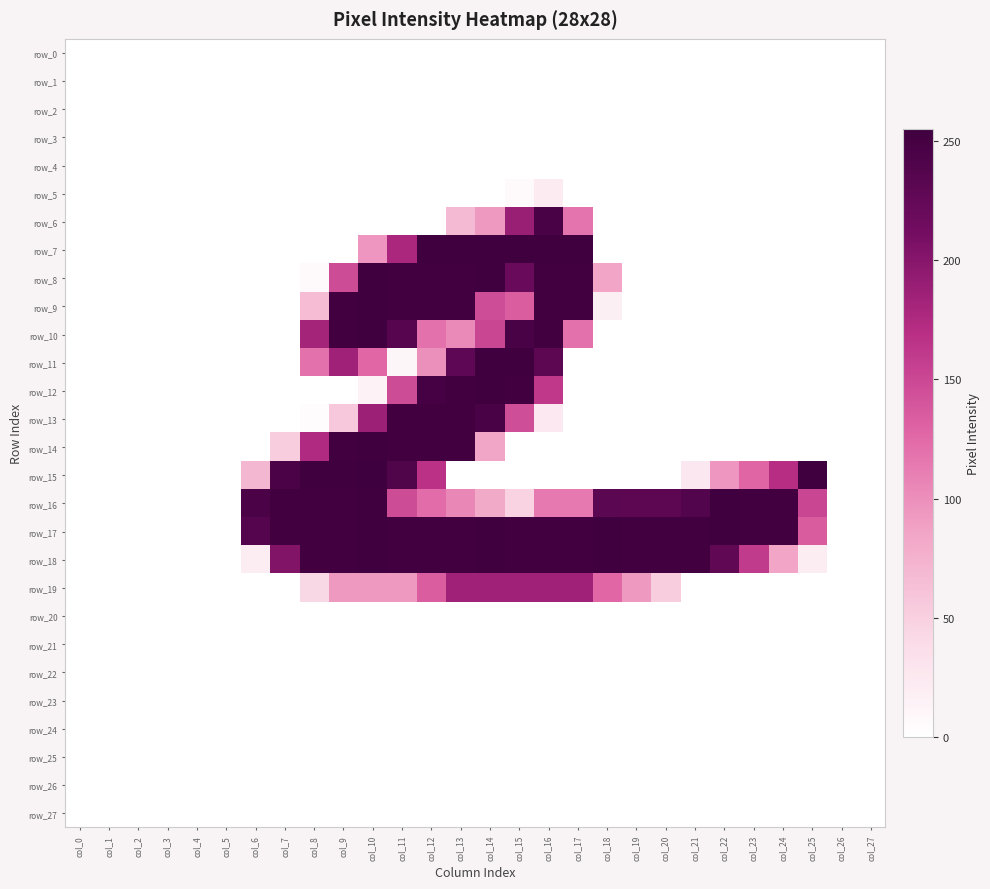

How many values in the row_16 series are below 147?

14